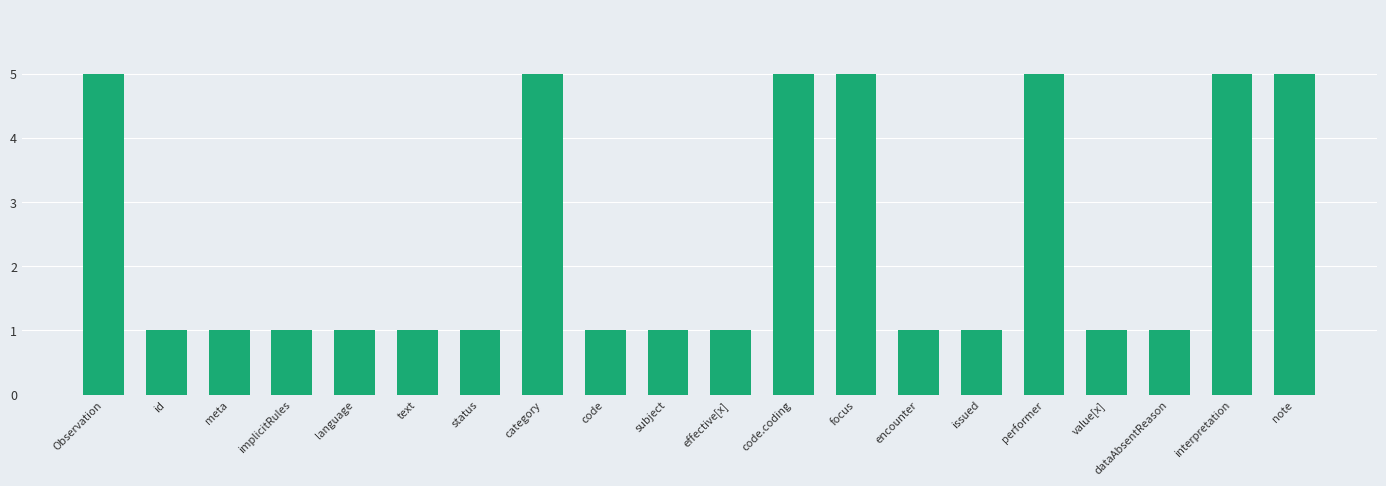

Reading left to right, what are all the values shown in this chart?

Observation=5	id=1	meta=1	implicitRules=1	language=1	text=1	status=1	category=5	code=1	subject=1	effective[x]=1	code.coding=5	focus=5	encounter=1	issued=1	performer=5	value[x]=1	dataAbsentReason=1	interpretation=5	note=5